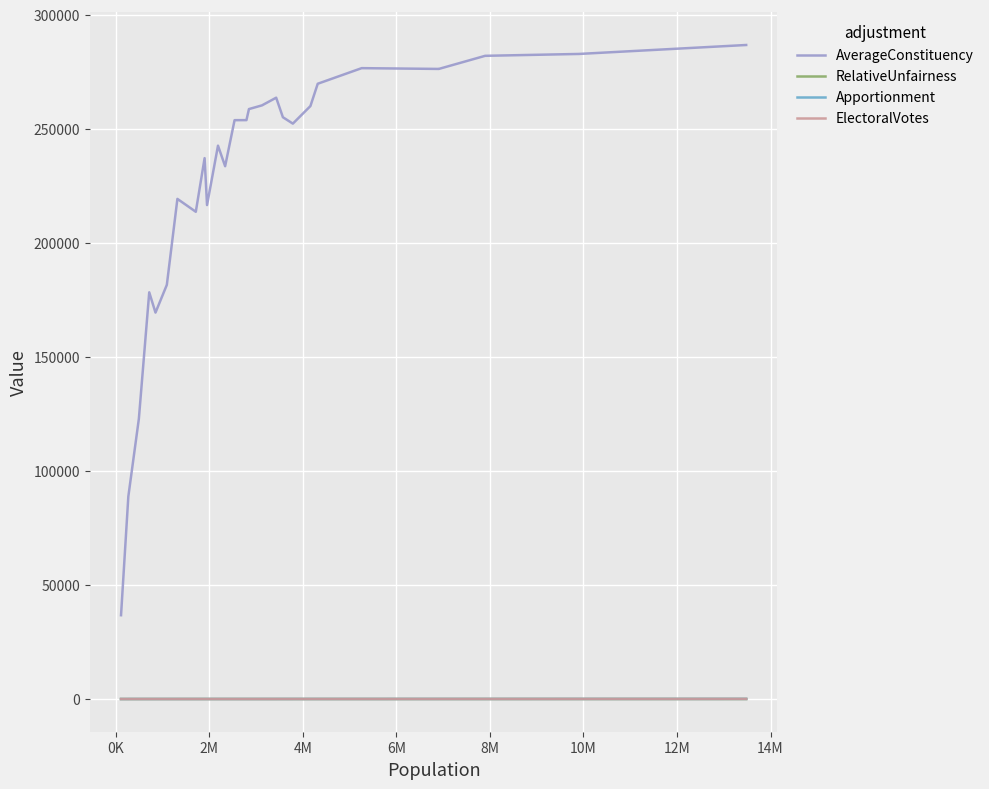

True or false: Apportionment and AverageConstituency cross at least once.

False